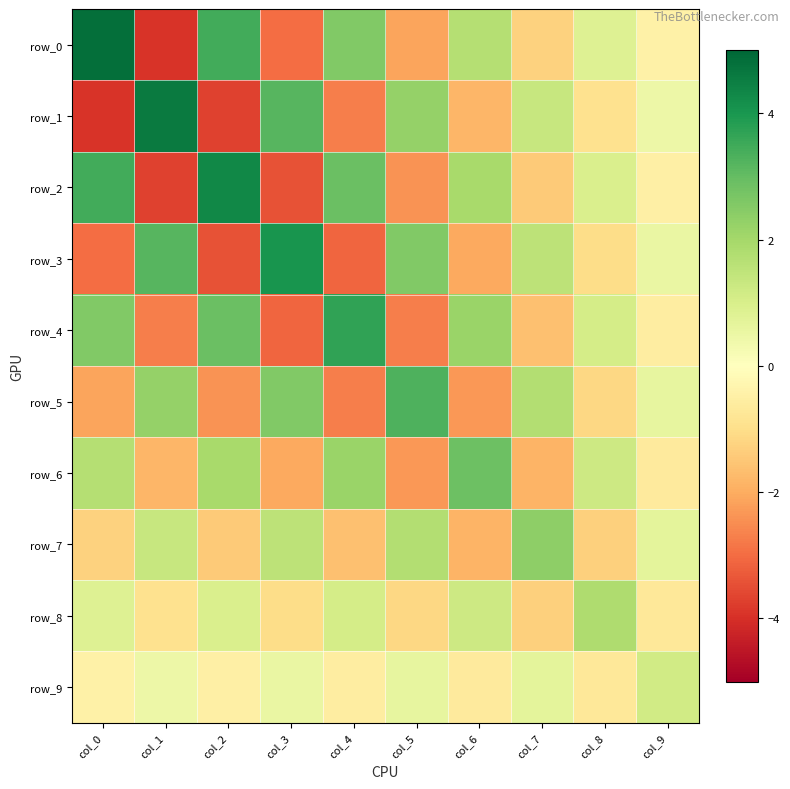

How many positive values does the row_6 series have?

5